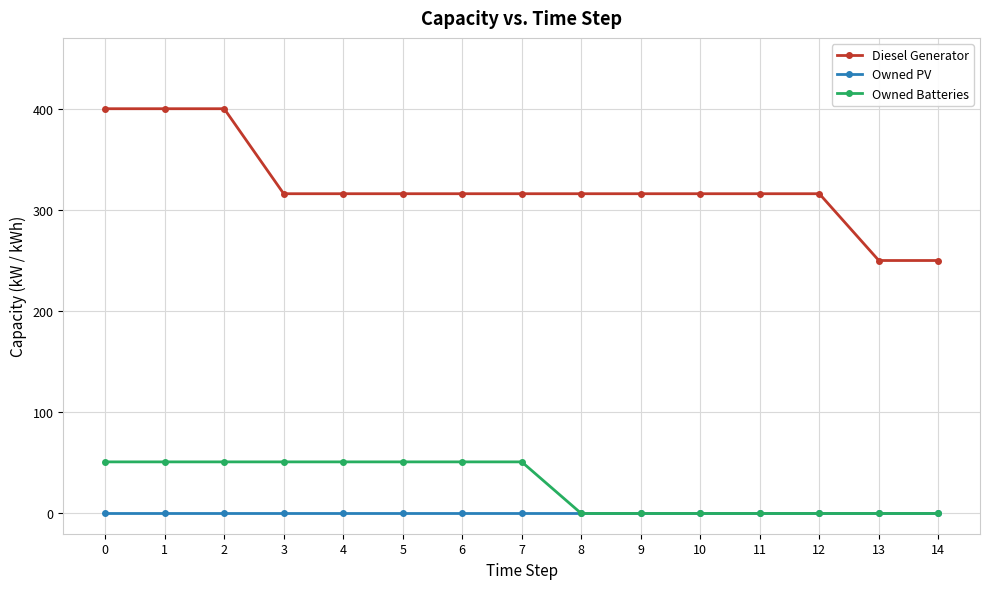

Which series changed the most between 1 and 10?

Diesel Generator